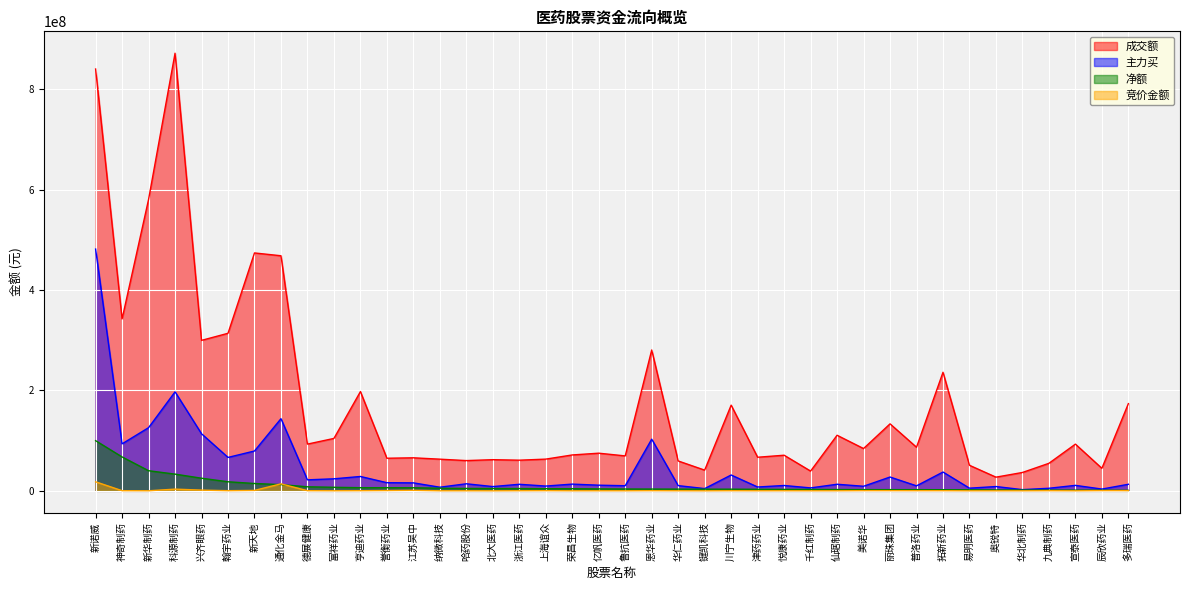

True or false: 成交额 and 竞价金额 intersect in this chart.

False